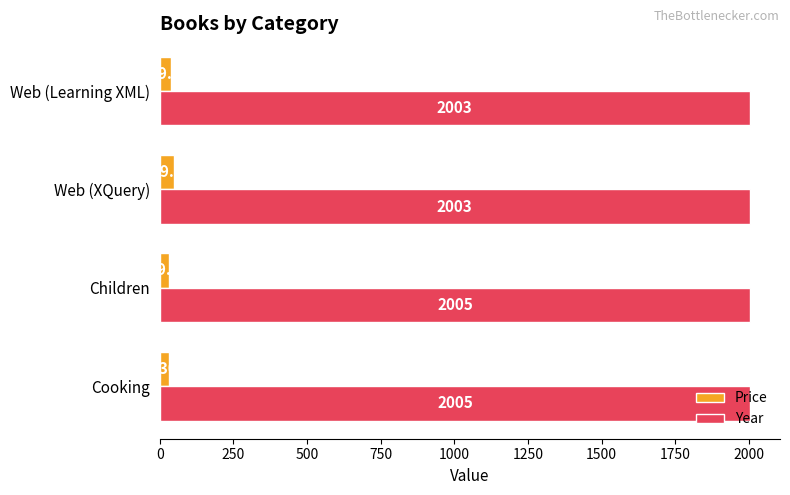

Is the value of Year at Cooking greater than the value of Price at Web (Learning XML)?

Yes